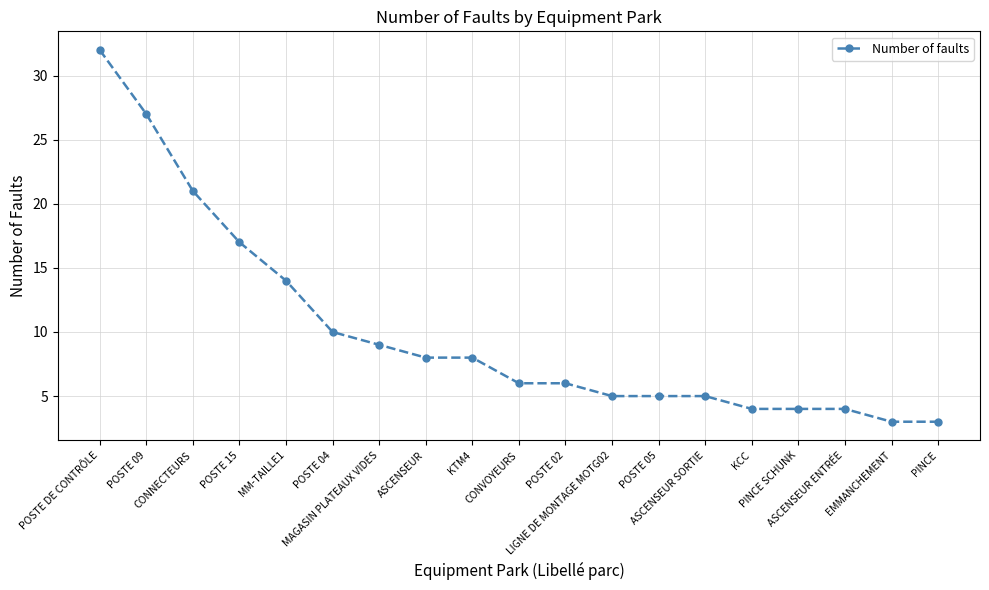

Which category has the highest value across all series?

POSTE DE CONTRÔLE